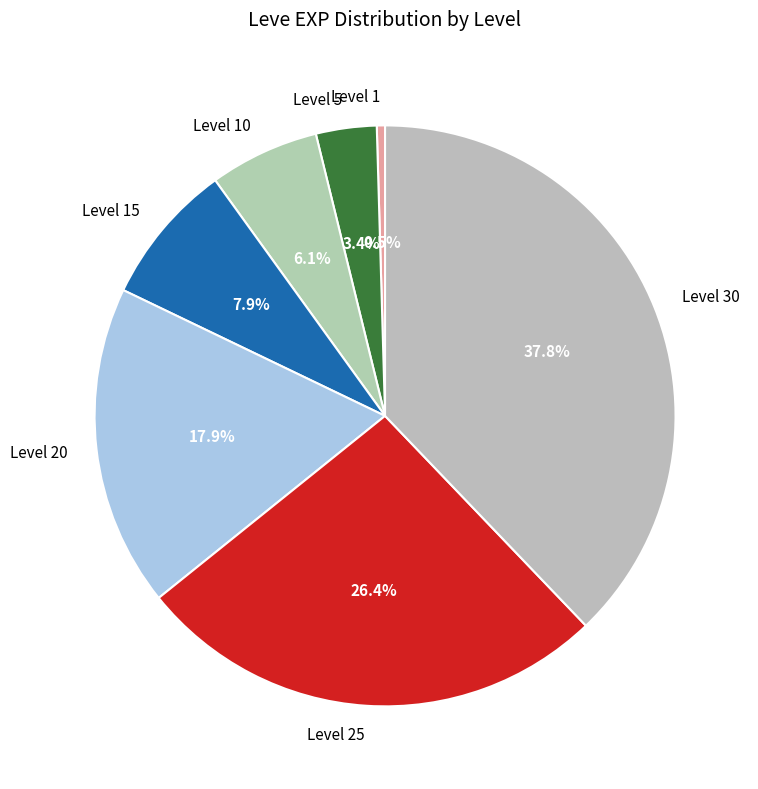

What is the ratio of the value at Level 20 to the value at Level 5?

5.3